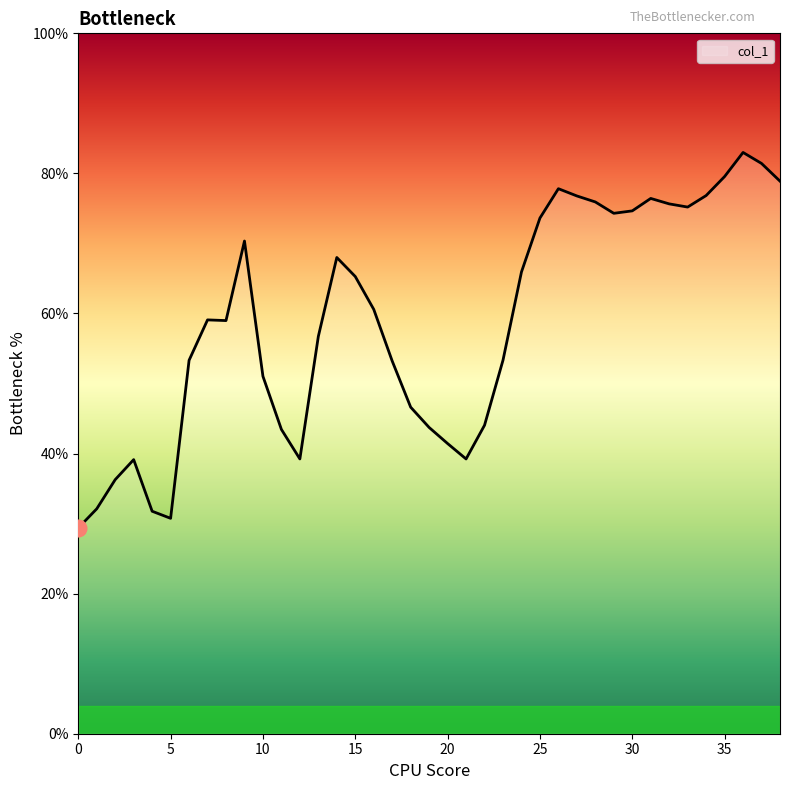

What is the smallest value displayed?

29.4